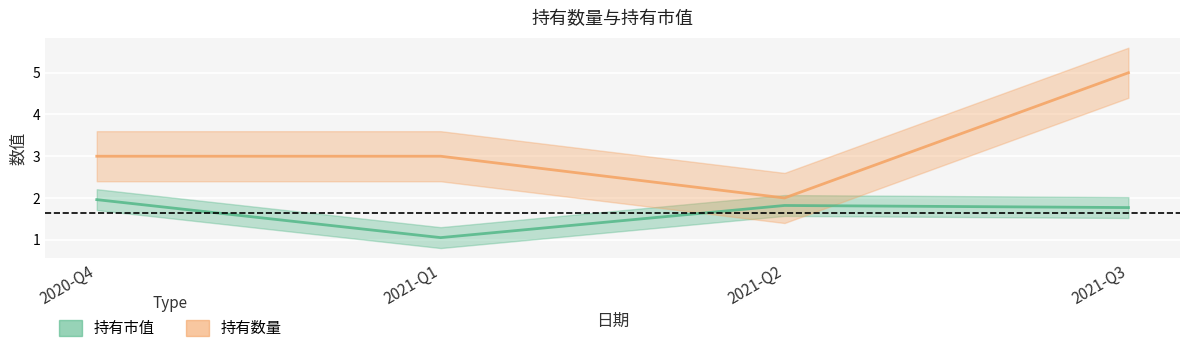

True or false: 持有市值 and 持有数量 cross at least once.

False